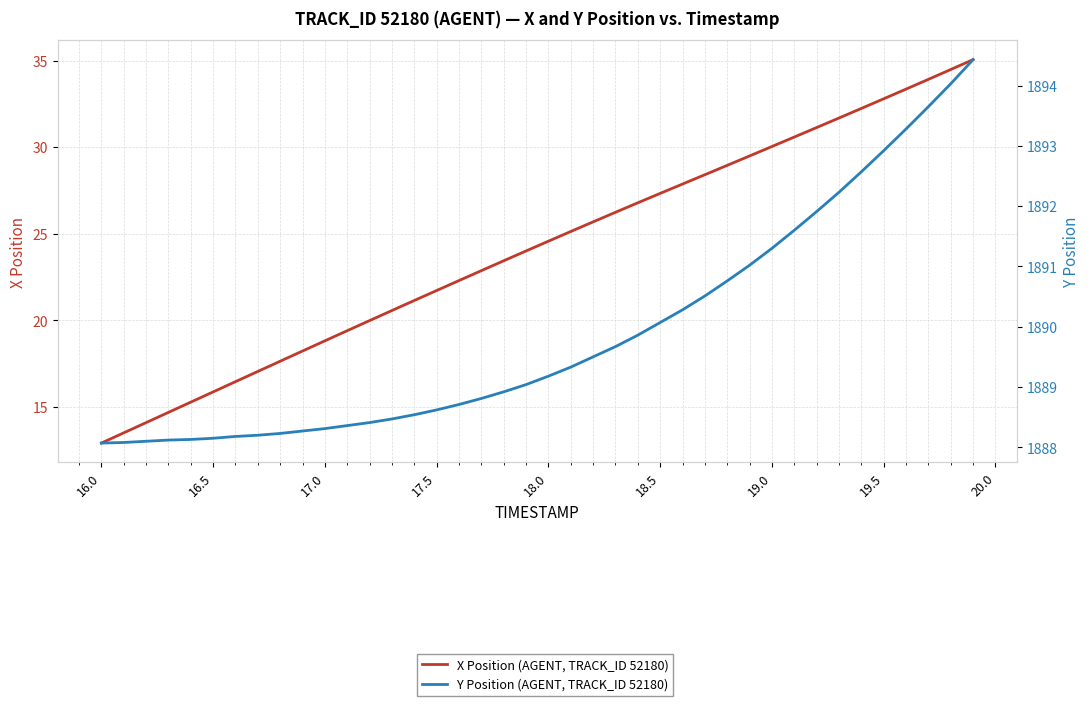

What is the value of the X Position (AGENT, TRACK_ID 52180) point at the 38th from the left?

33.9